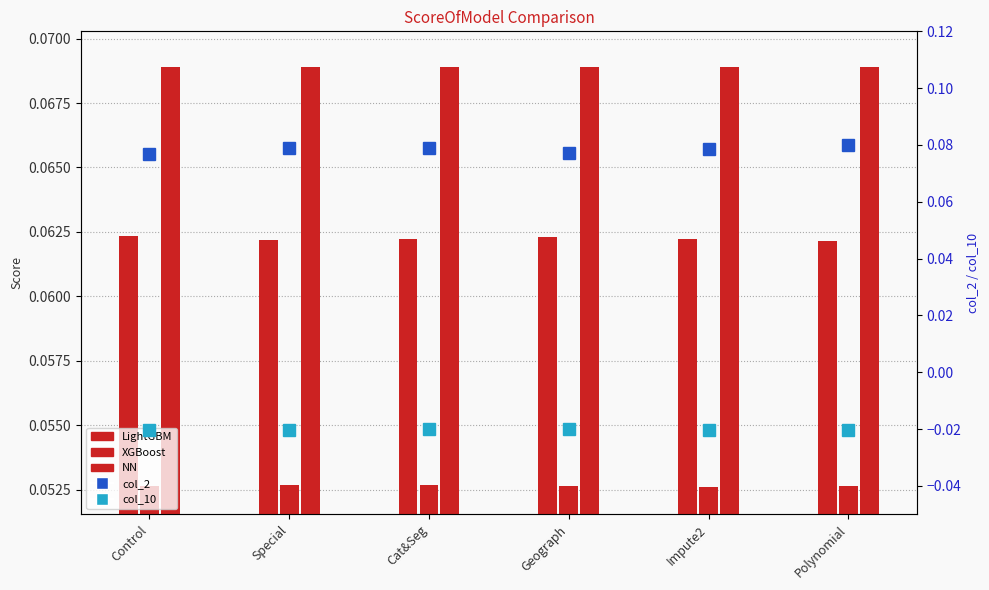

What are all the series names shown in the legend?

LightGBM, XGBoost, NN, col_2, col_10